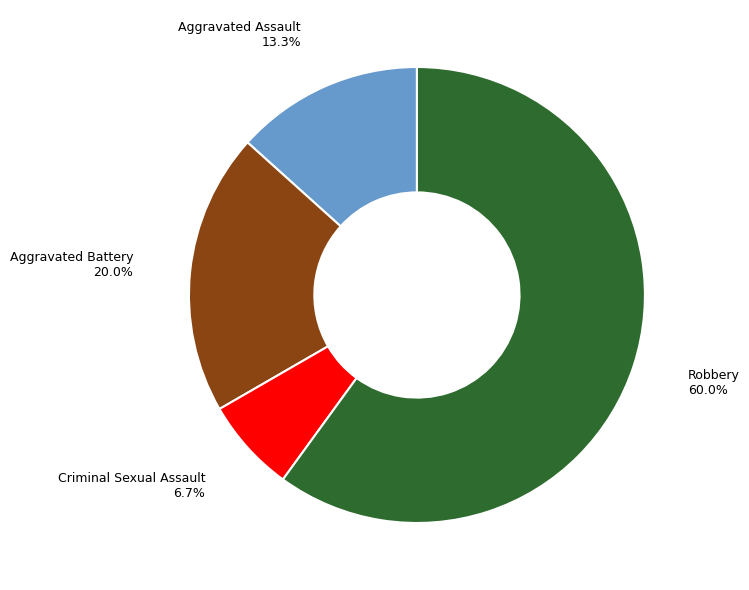

What percentage is the Criminal Sexual Assault slice, to the nearest percent?

7%